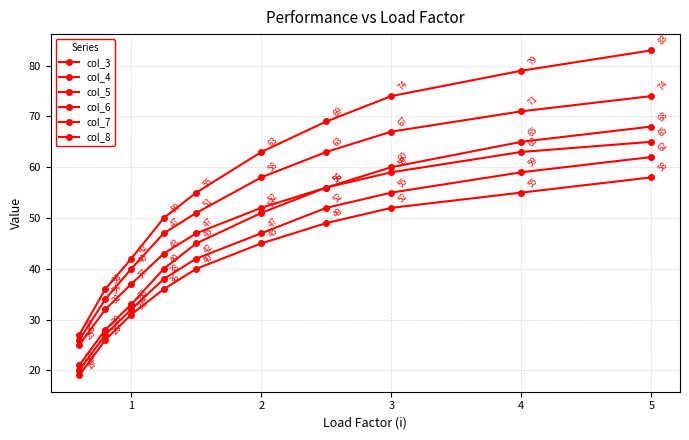

How many data points in col_5 are less than 58?

5